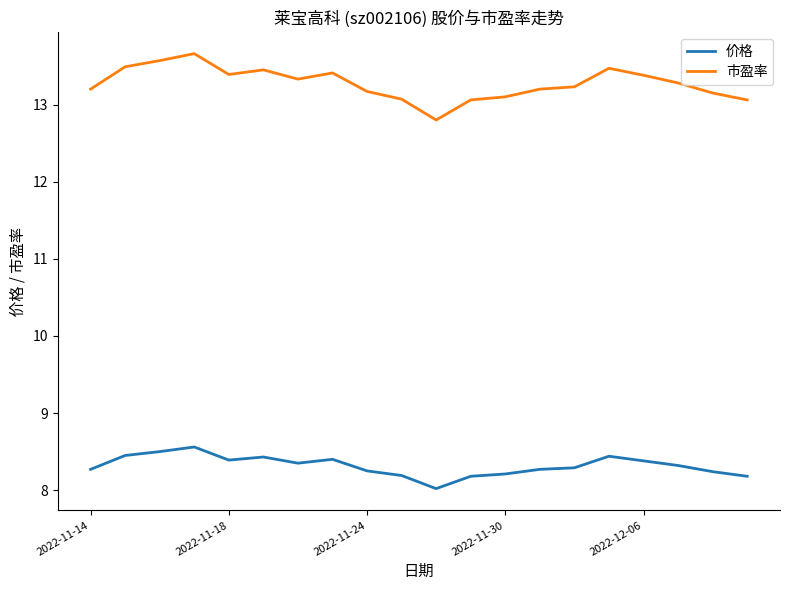

What is the maximum value shown in the chart?

13.7